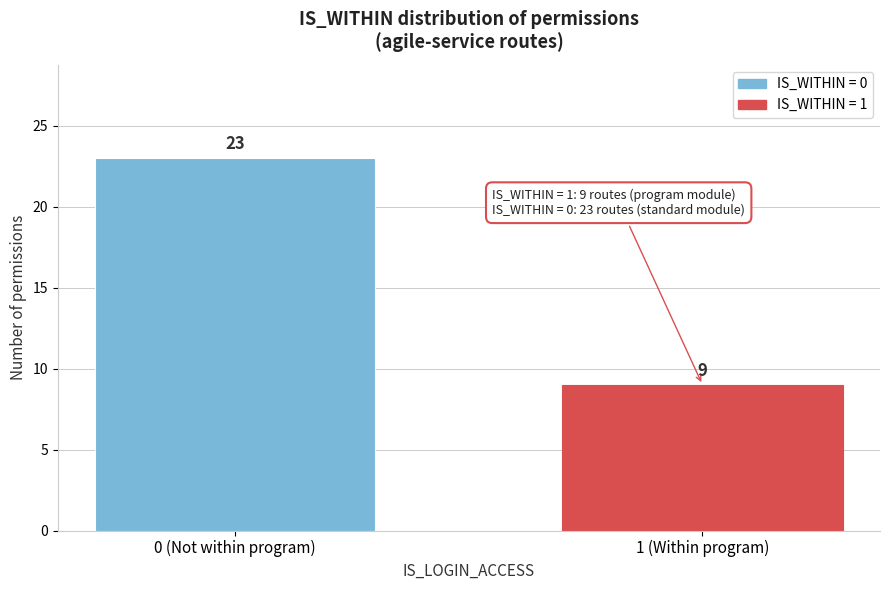

Reading left to right, what are all the values shown in this chart?

23	9